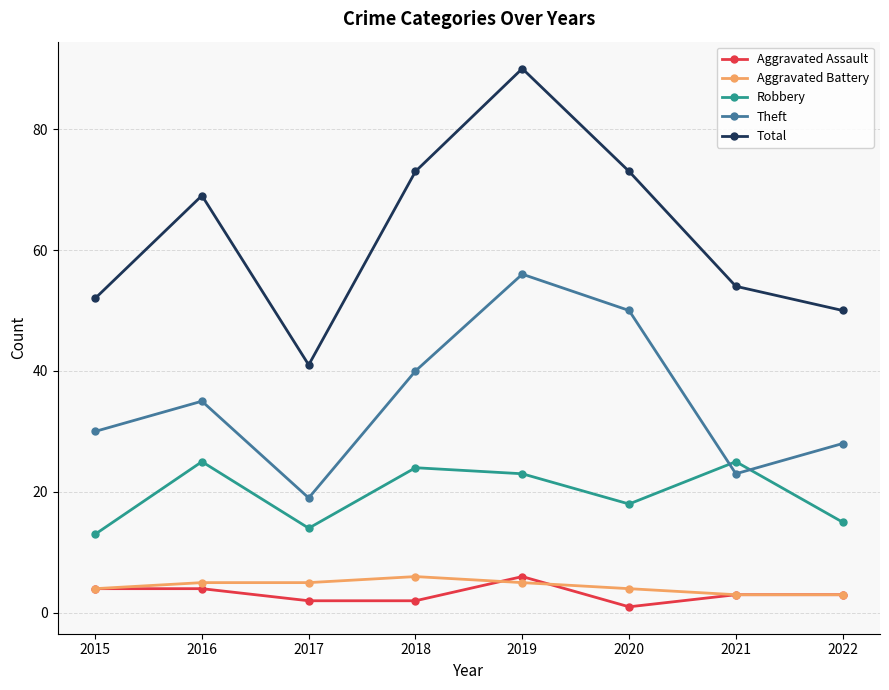

What is the approximate value of Aggravated Battery at 2022?

3